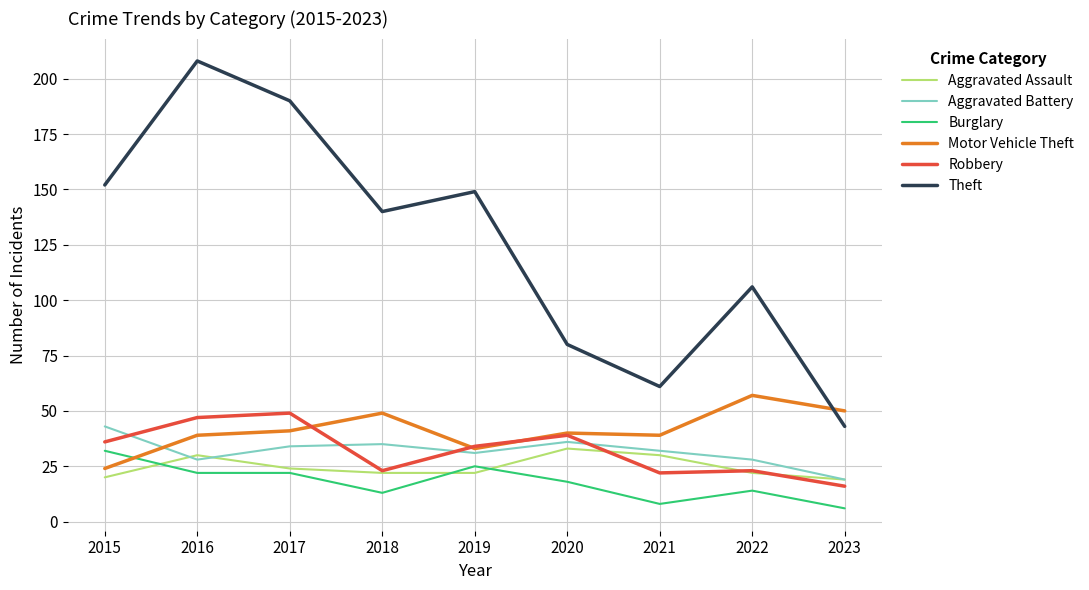

What is the minimum value shown in the chart?

6